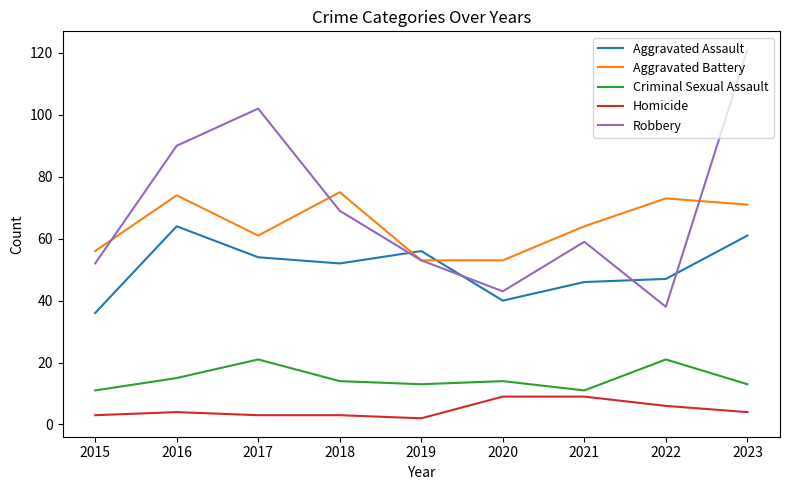

What is the maximum value shown in the chart?

121